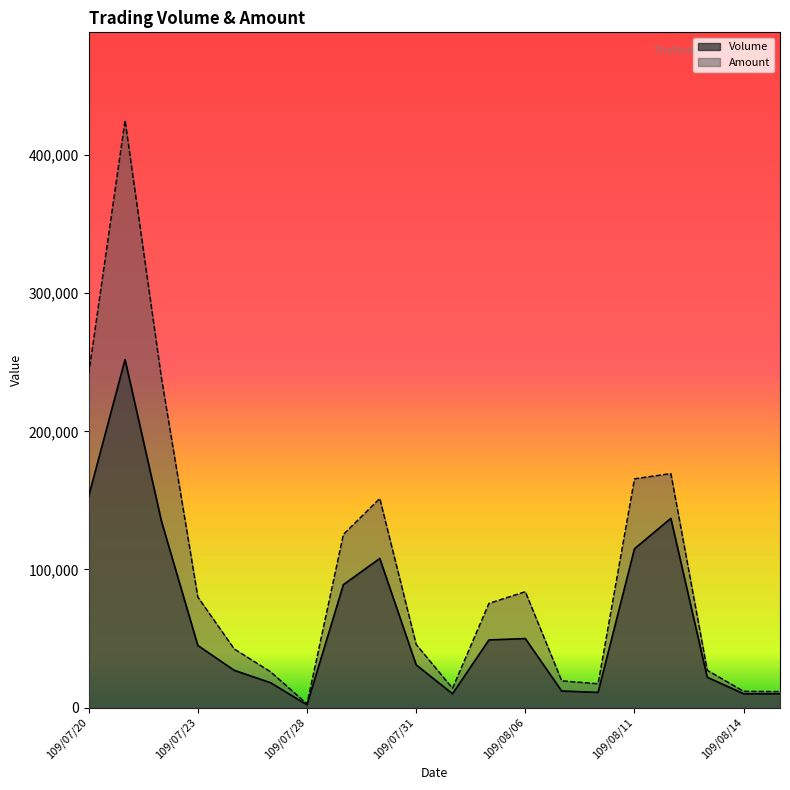

True or false: Amount has more than 1 interior local peaks.

True